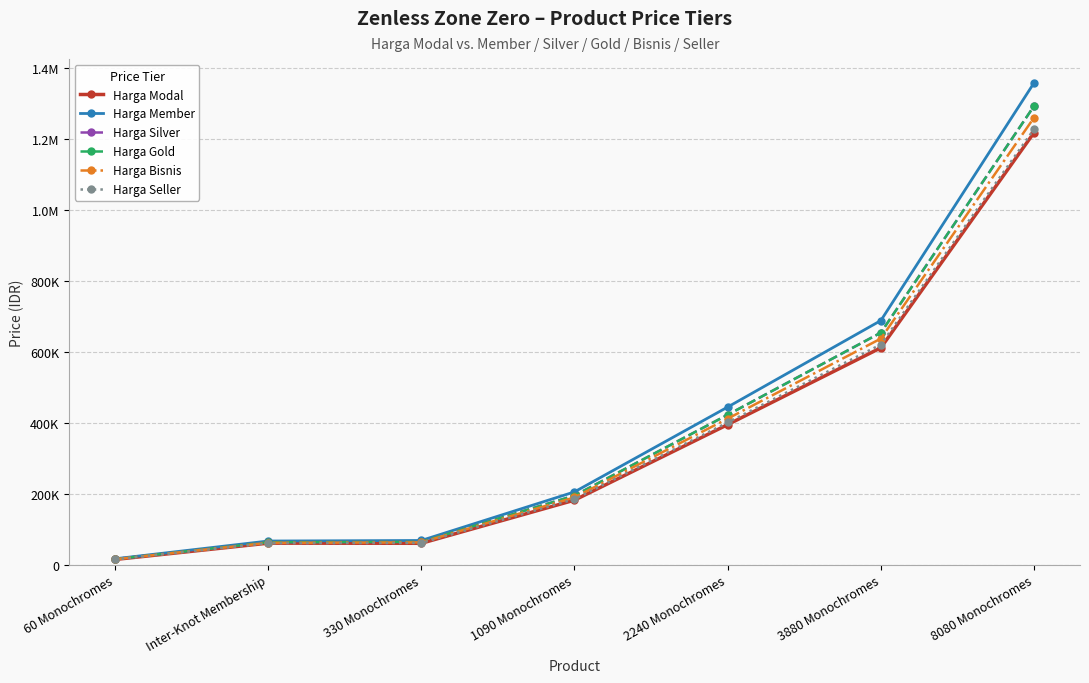

What are all the series names shown in the legend?

Harga Modal, Harga Member, Harga Silver, Harga Gold, Harga Bisnis, Harga Seller